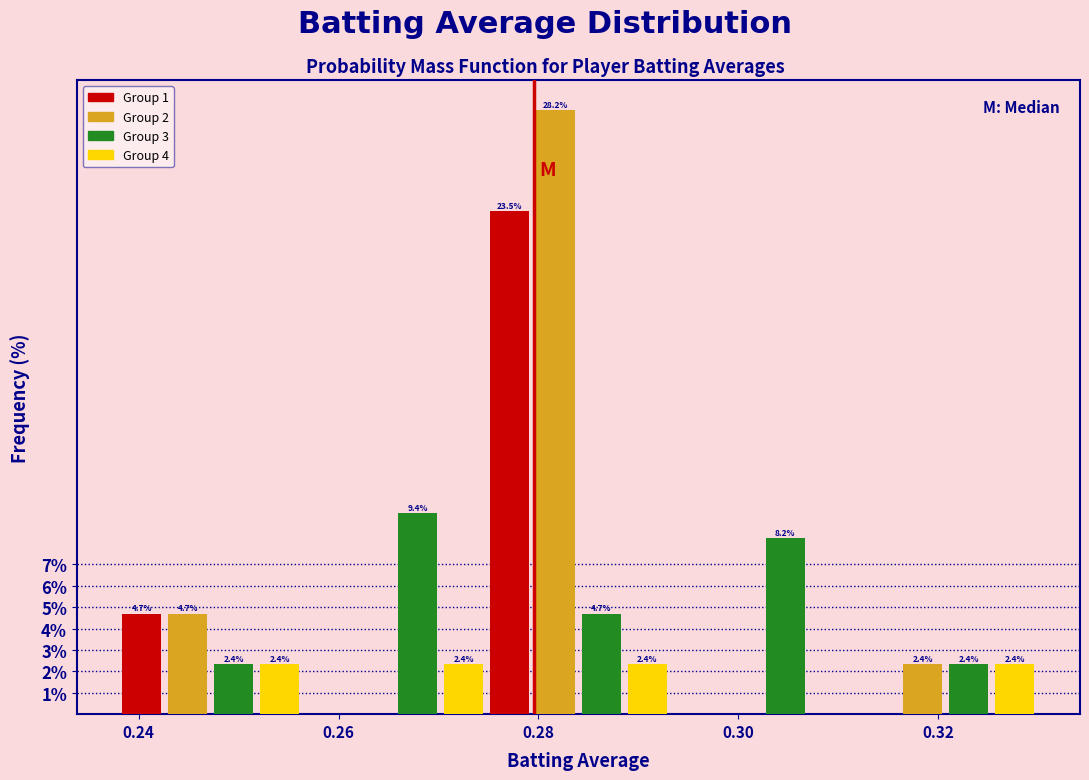

Read against the x-axis, roughly where is the centre of the tallest bar?

0.282